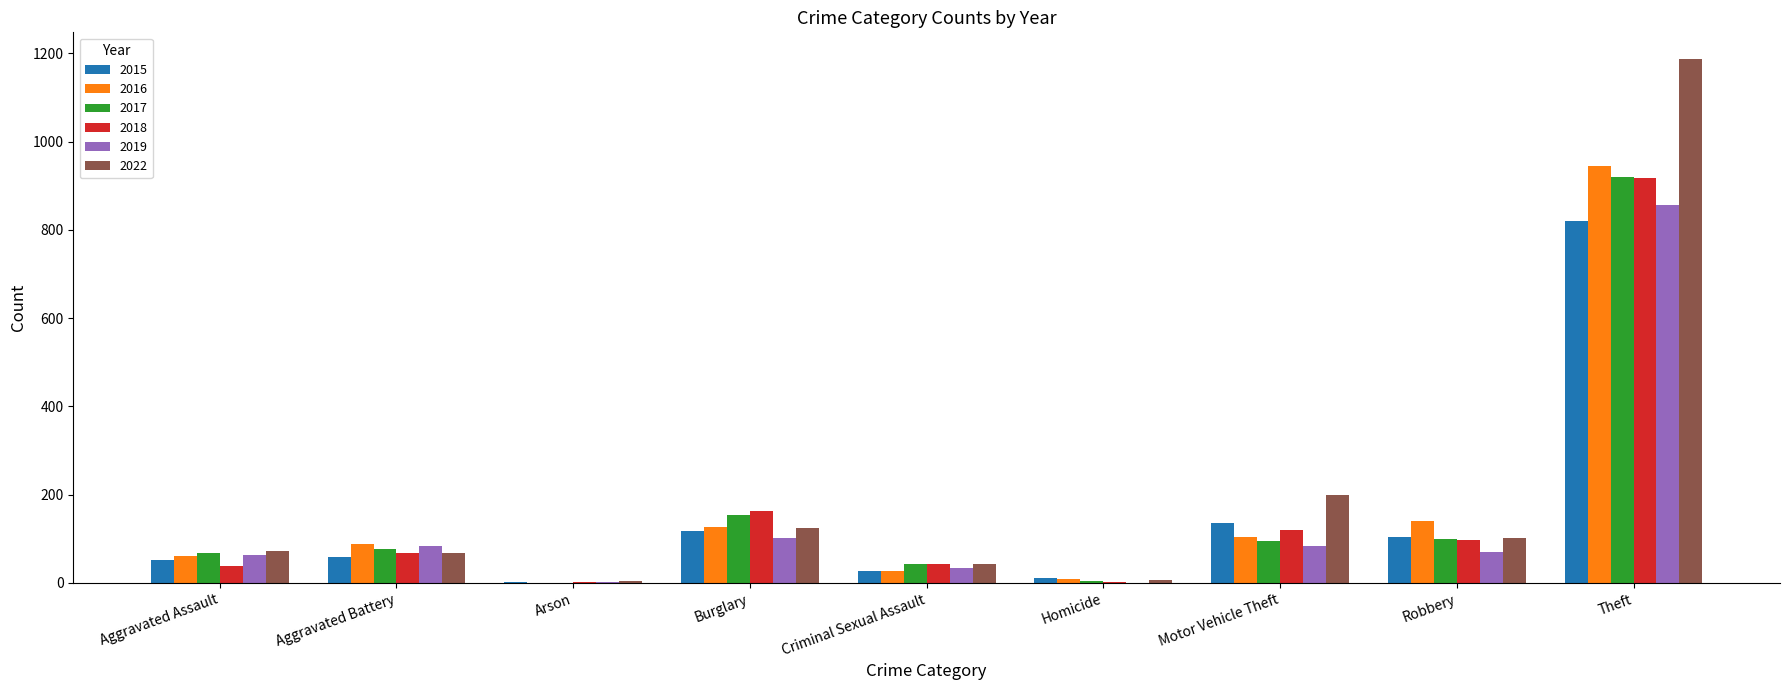

True or false: 2015 has a value of 2 at Arson.

True